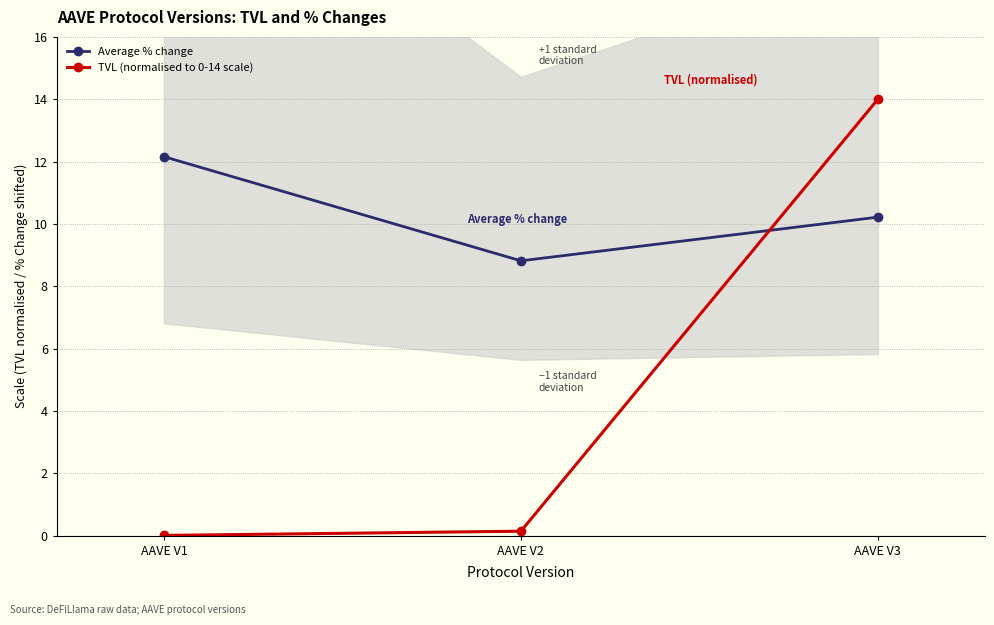

Which label corresponds to the largest value in the chart?

AAVE V3